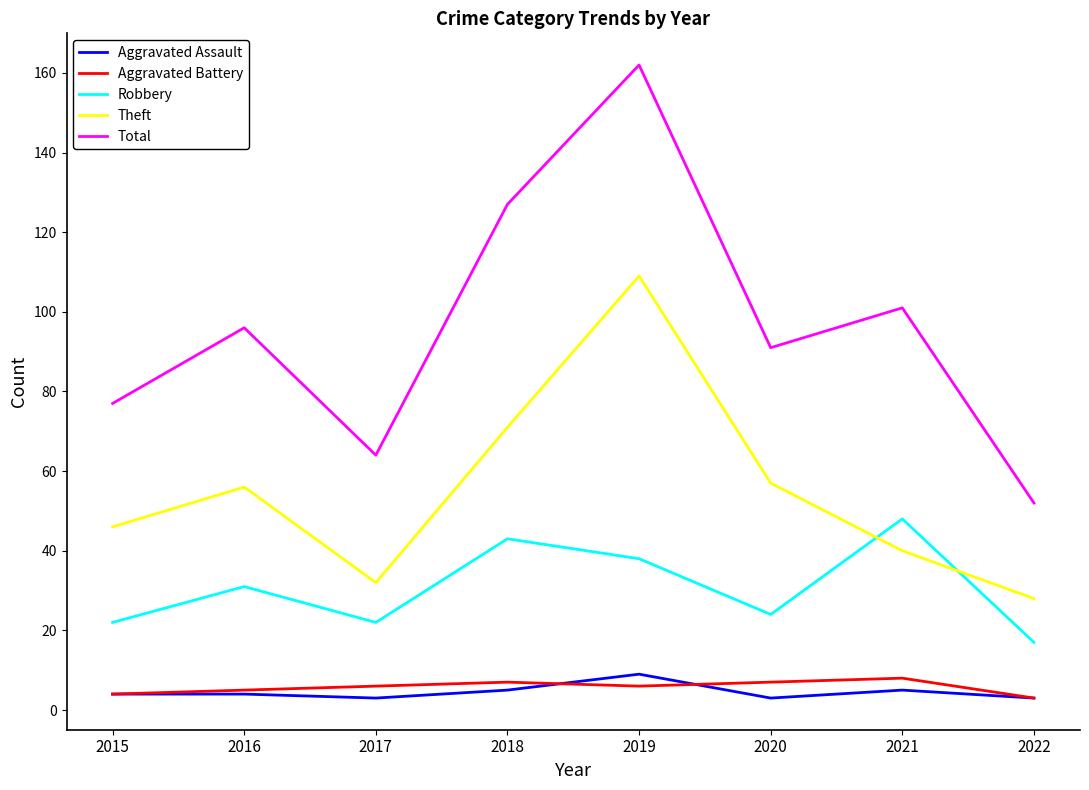

Reading right to left, list all the values displayed in this chart.

Aggravated Assault: 3	5	3	9	5	3	4	4
Aggravated Battery: 3	8	7	6	7	6	5	4
Robbery: 17	48	24	38	43	22	31	22
Theft: 28	40	57	109	71	32	56	46
Total: 52	101	91	162	127	64	96	77